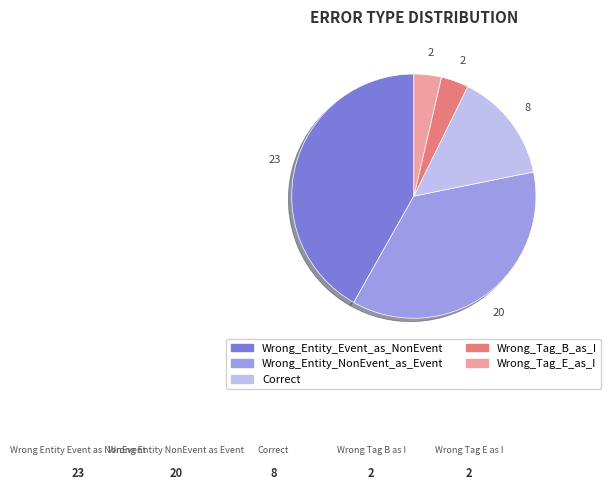

Is the sum of Wrong_Entity_NonEvent_as_Event and Wrong_Tag_B_as_I greater than half?

No